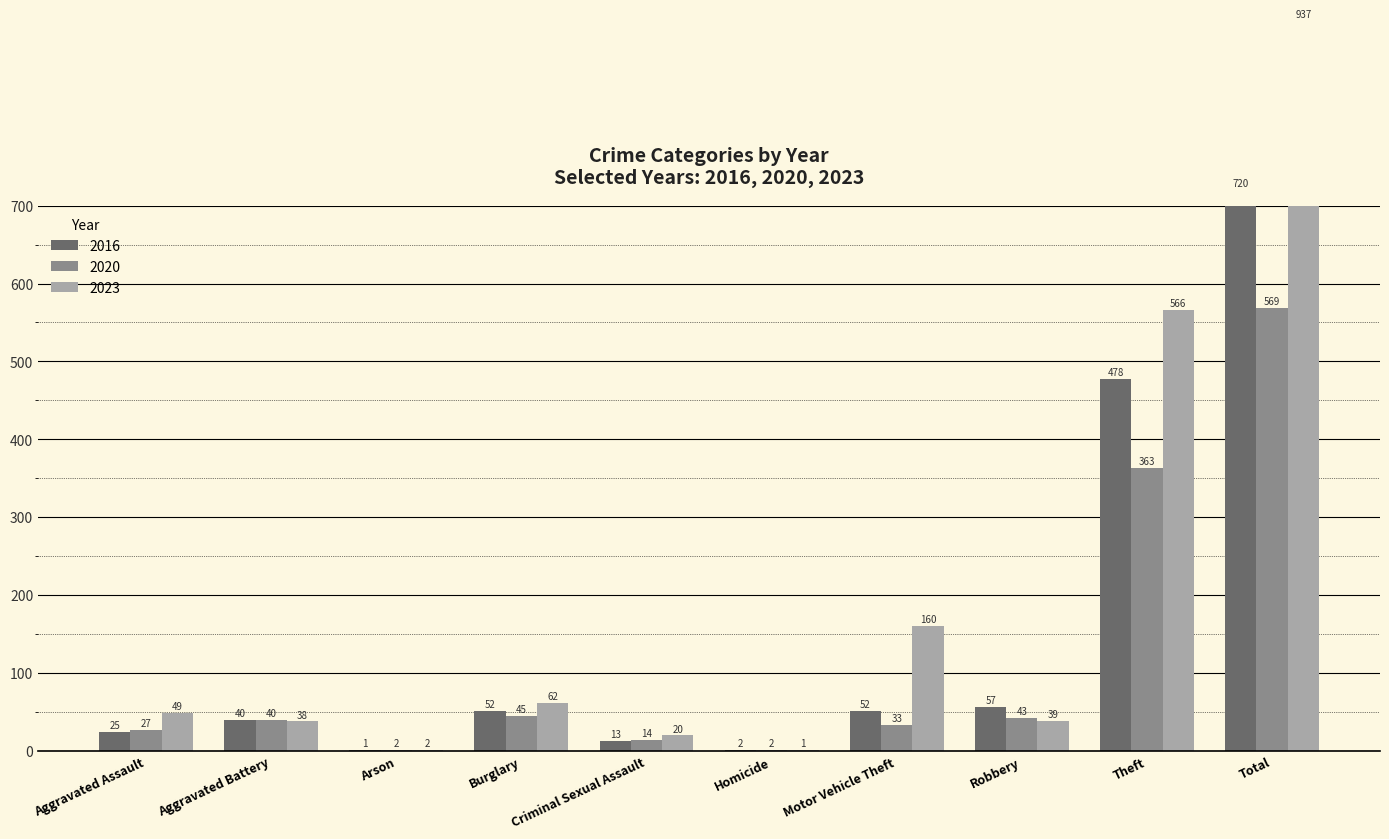

How many series are shown in this chart?

3